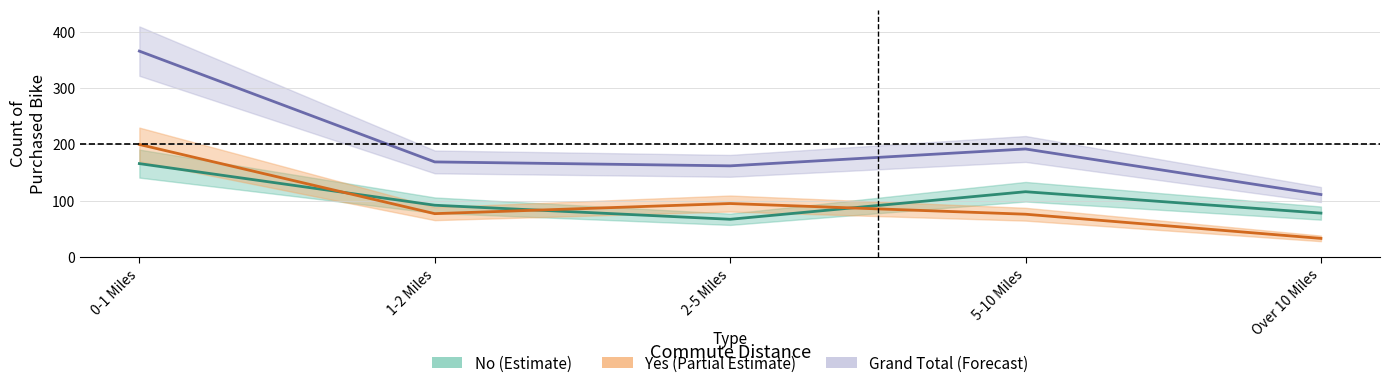

True or false: No bike count has more than 1 points higher than both neighbors.

False